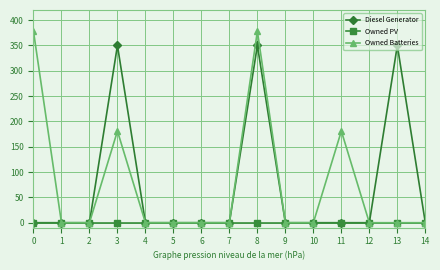

List the series in order of their peak value, lowest first.

Owned PV, Diesel Generator, Owned Batteries